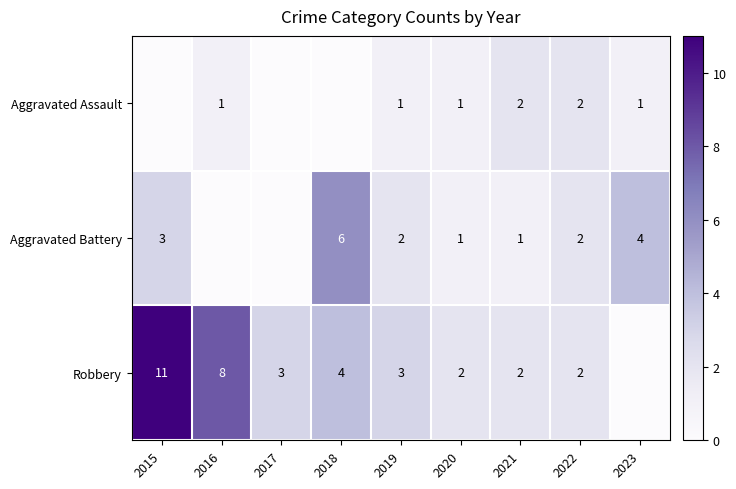

What is the spread (max minus min) of values at 2017?

3